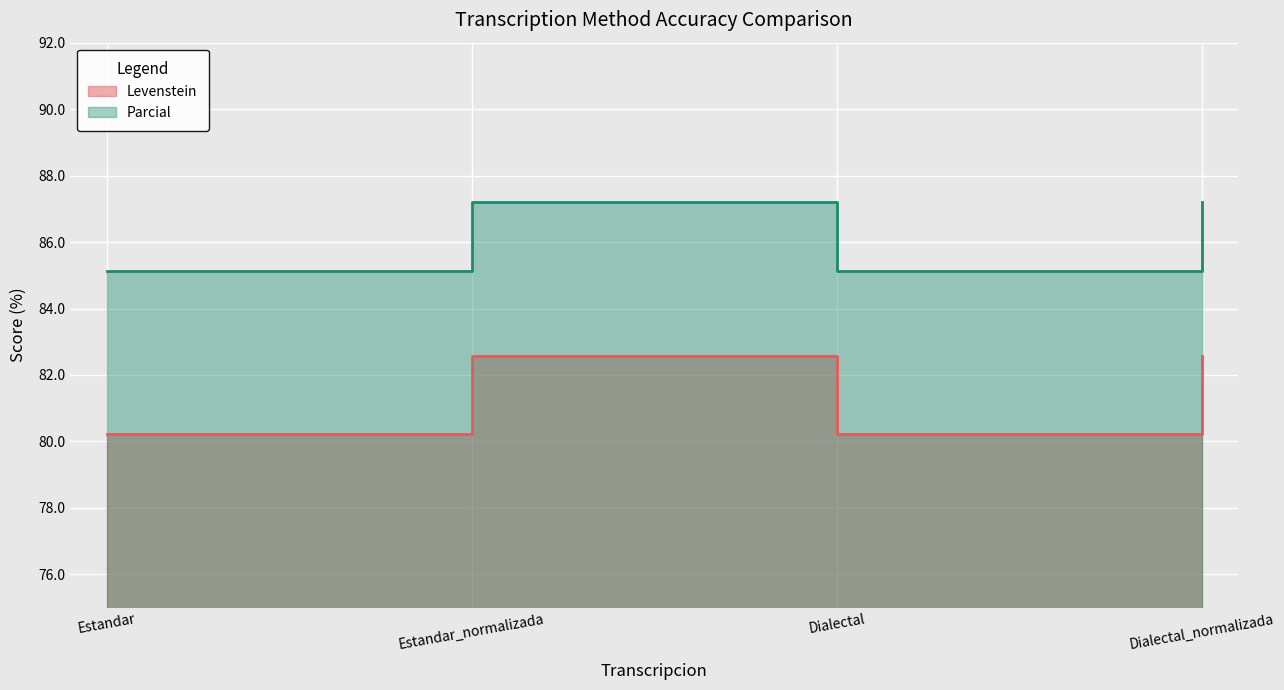

Reading left to right, transcribe all the data shown in this chart.

Levenstein: Estandar=80.2	Estandar_normalizada=82.6	Dialectal=80.2	Dialectal_normalizada=82.6
Parcial: Estandar=85.1	Estandar_normalizada=87.2	Dialectal=85.1	Dialectal_normalizada=87.2